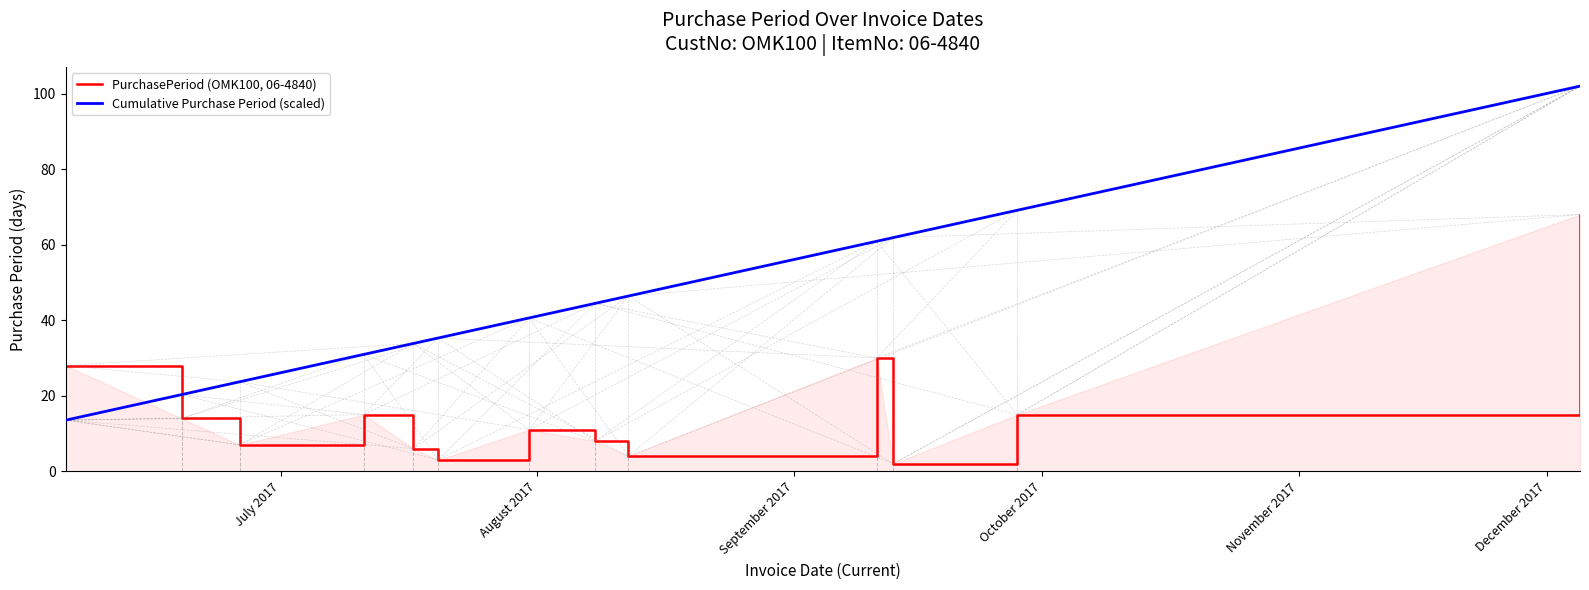

How many lines are shown in the chart?

2